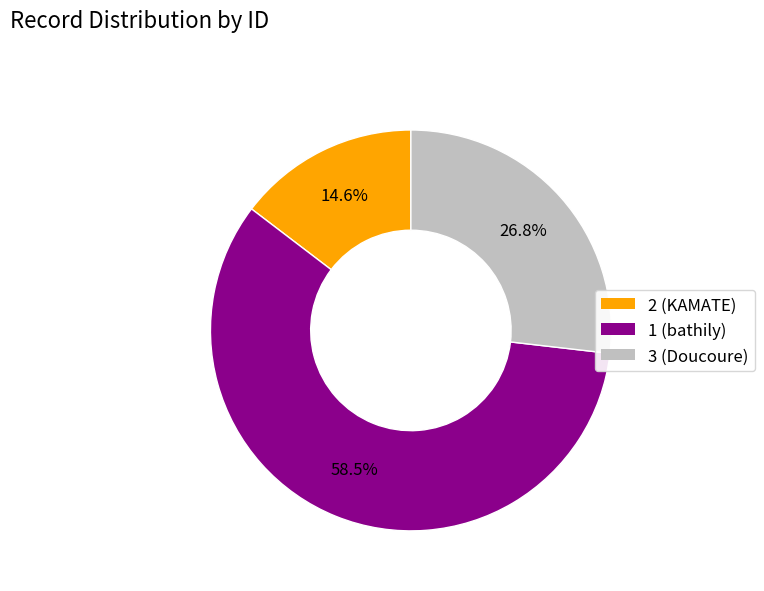

Is there a majority slice in this chart?

Yes